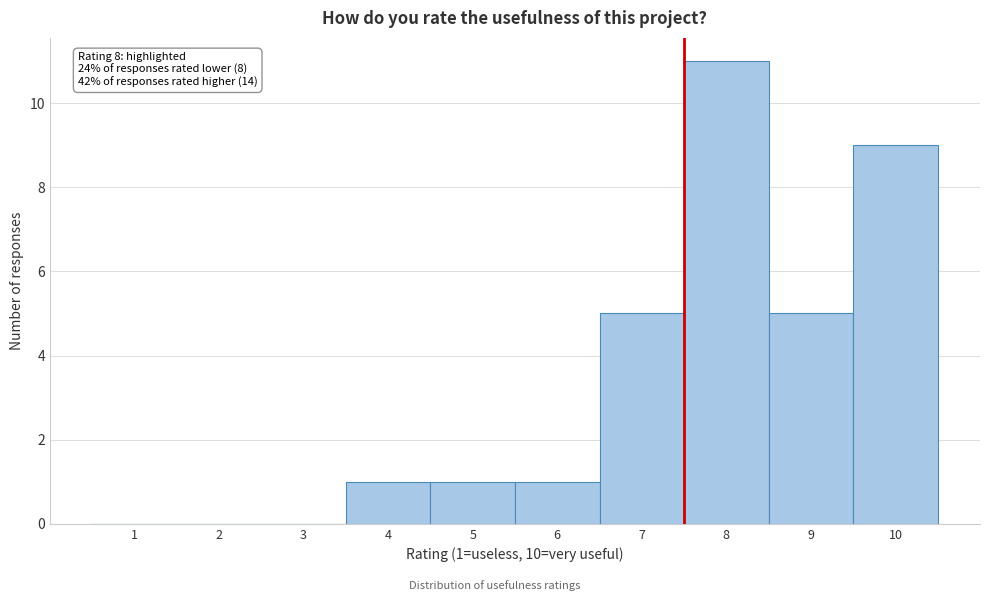

Which range on the x-axis has the tallest bar?

7.5 to 8.5